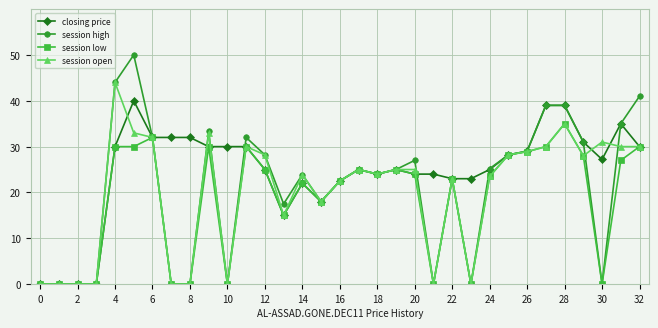

What is the highest value of the closing price series?

40.0